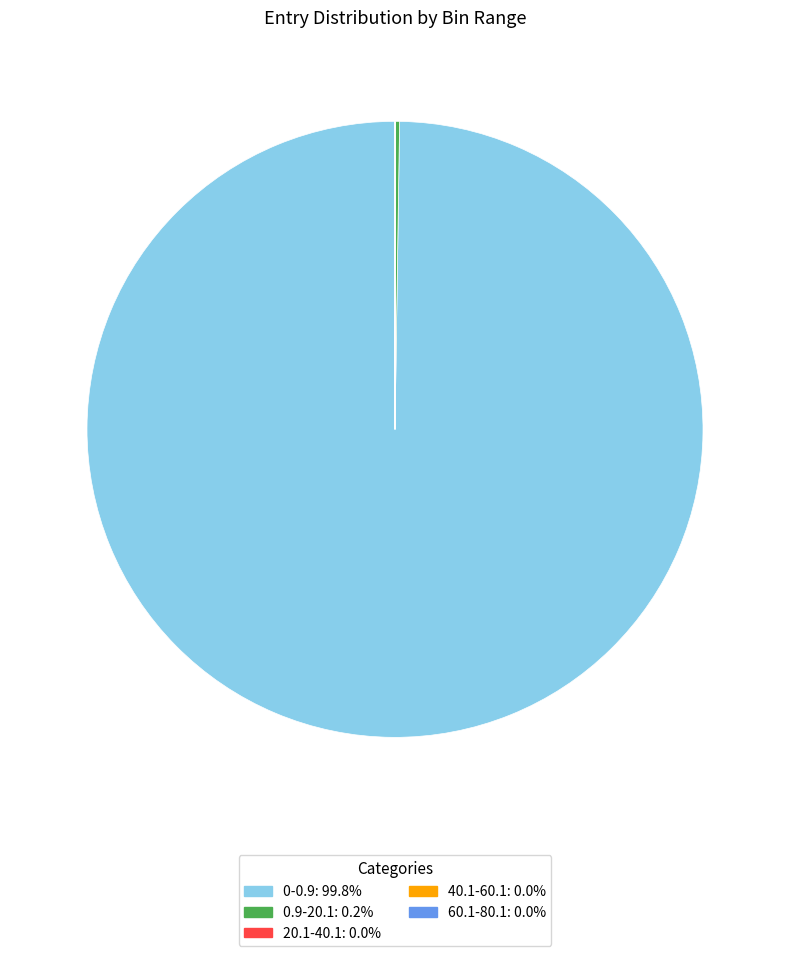

Does any single category account for the majority?

Yes